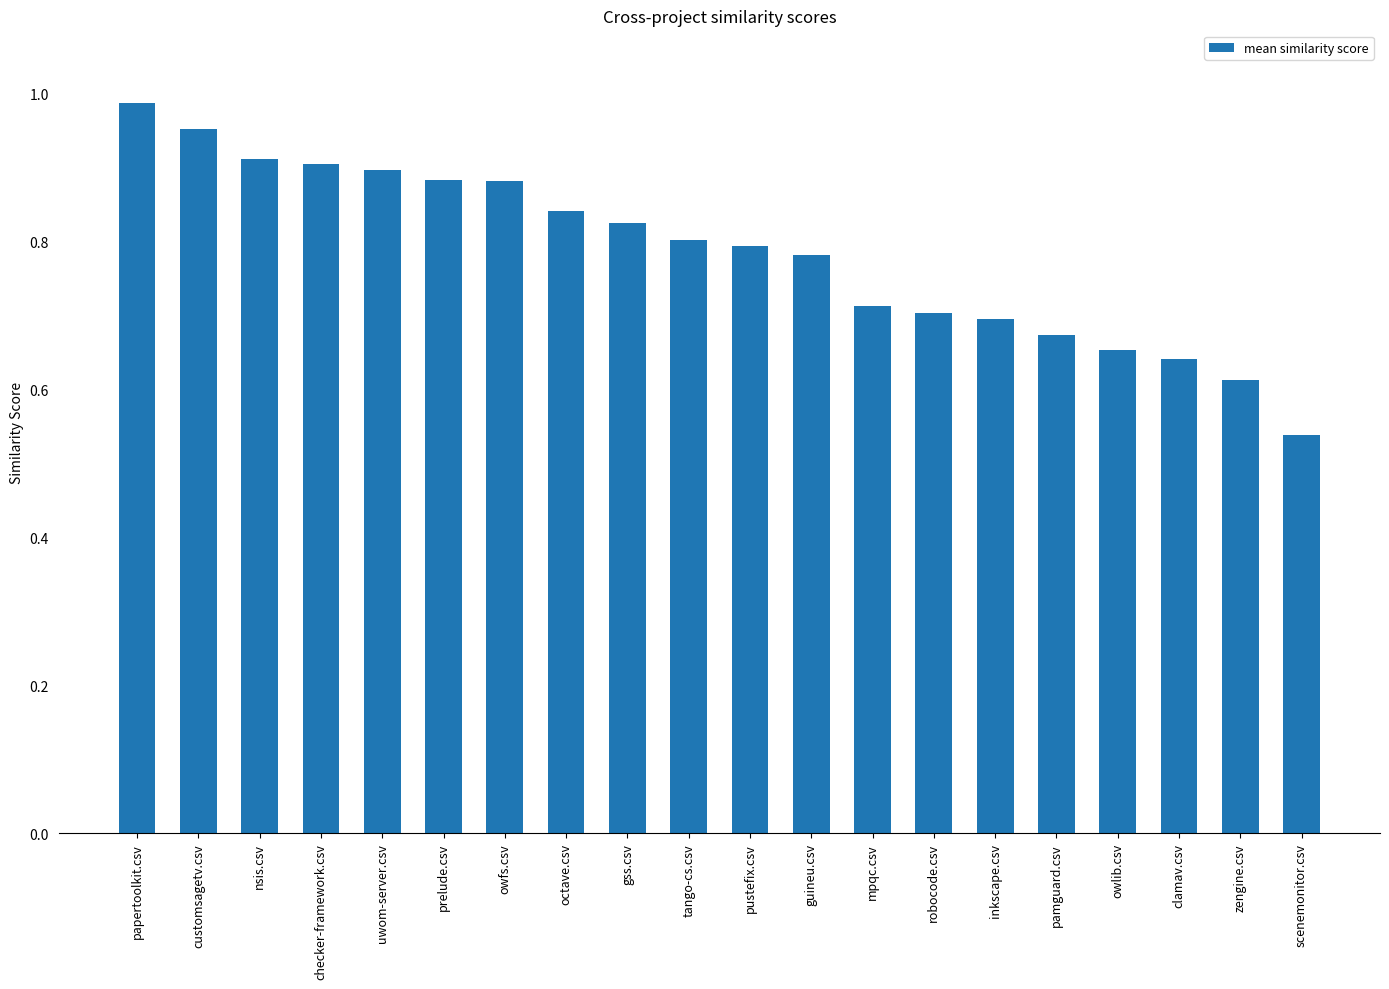

Which category has the lowest value across all series?

scenemonitor.csv